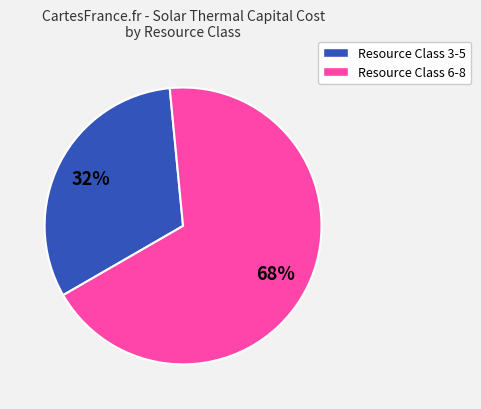

To the nearest percent, what is the difference between the largest and smallest slice percentages?

36%